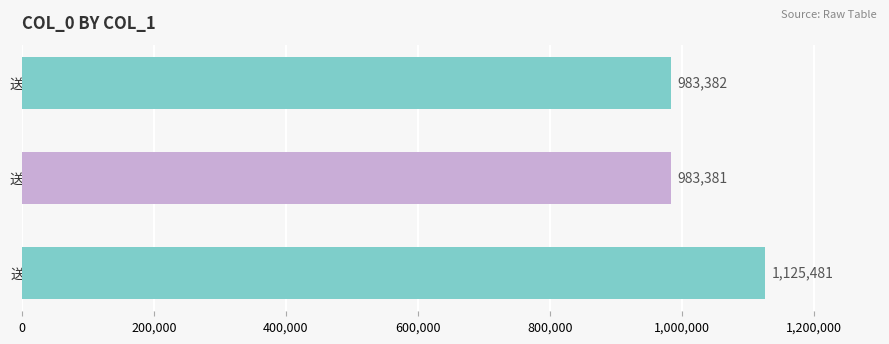

List the labels in order of value, largest first.

送池阳张倅奉祠归清江二首, 送池阳张倅奉祠归清江二首 其一, 送池阳张倅奉祠归清江二首 其二